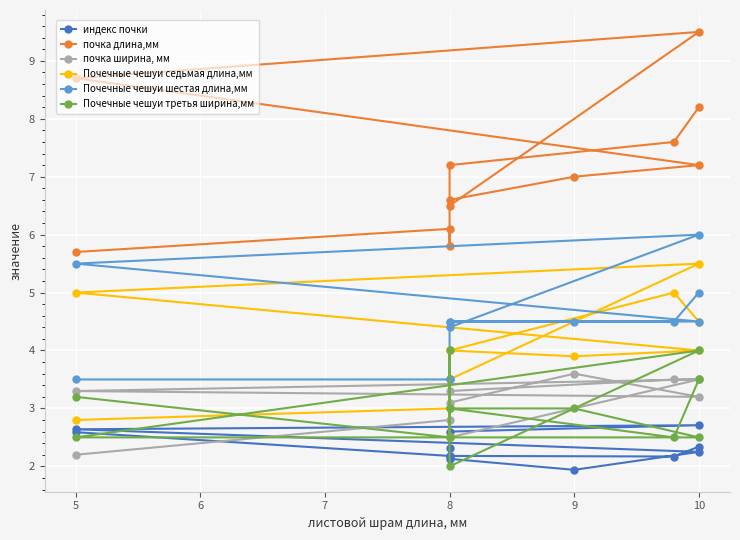

How many lines are shown in the chart?

6